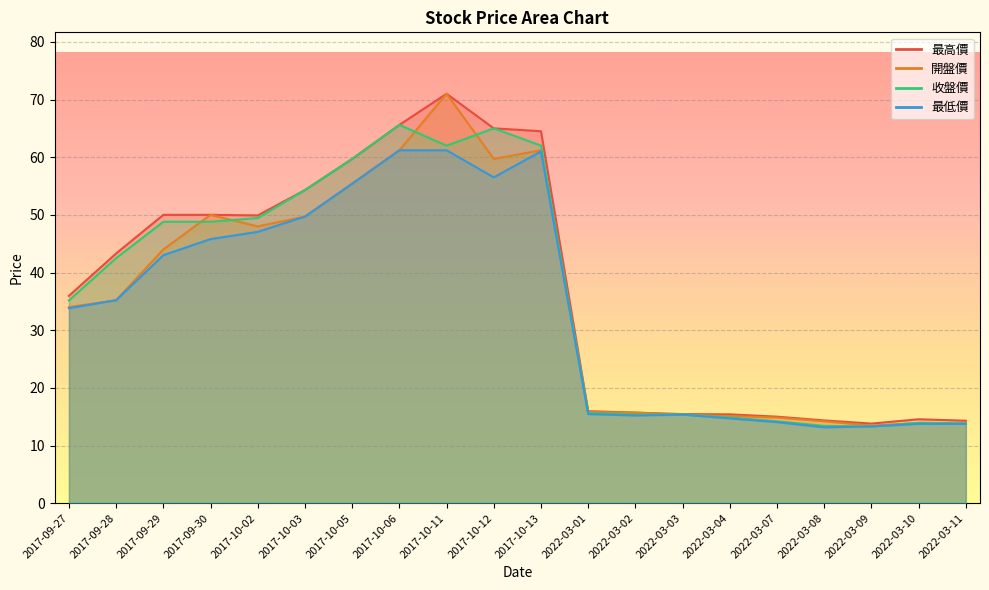

The 最高價 series shows 4.5 at 2022-03-09. True or false?

False